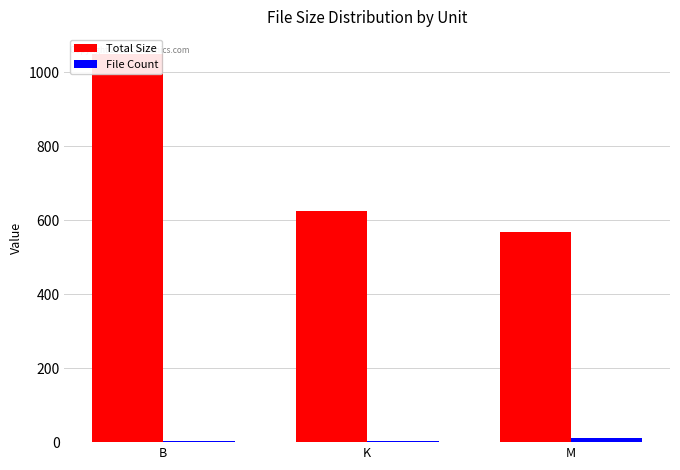

At how many categories does at least one series exceed 13?

3